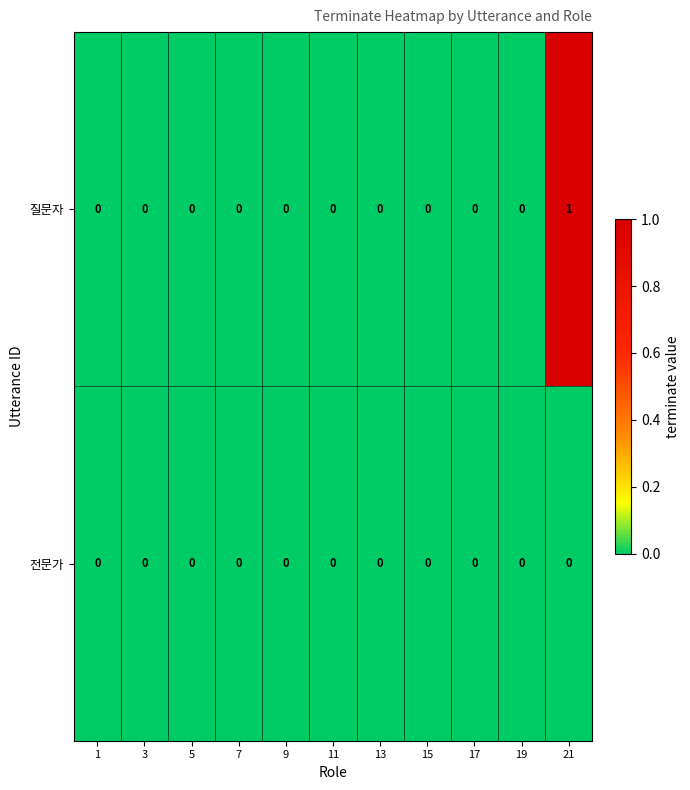

Reading left to right, what are all the values shown in this chart?

질문자: 0	0	0	0	0	0	0	0	0	0	1
전문가: 0	0	0	0	0	0	0	0	0	0	0